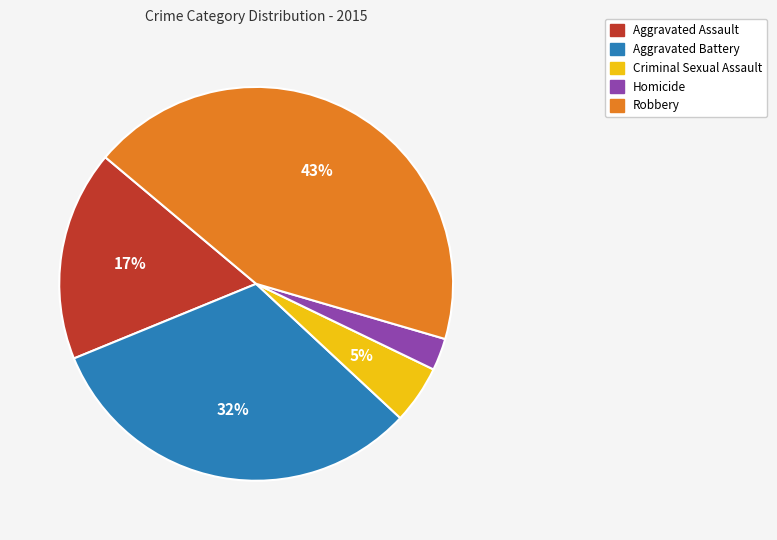

How many slices are in this pie chart?

5